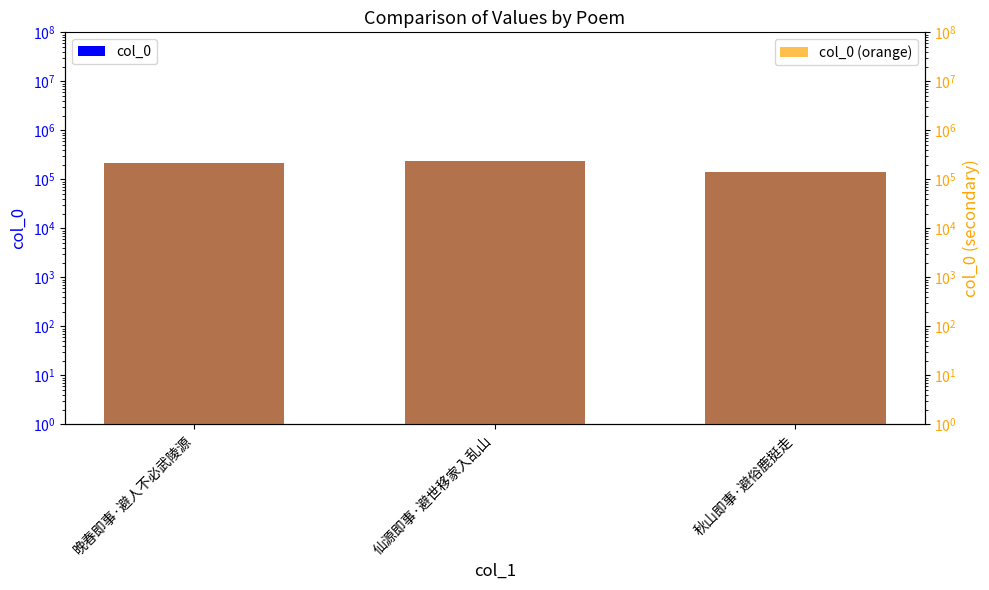

Does the chart contain stacked bars?

No